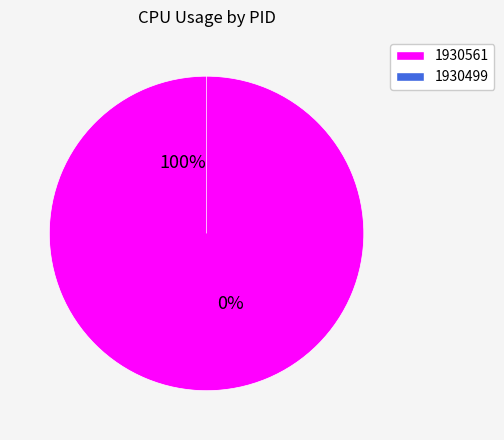

To the nearest percent, what is the combined percentage of 1930561 and 1930499?

100%